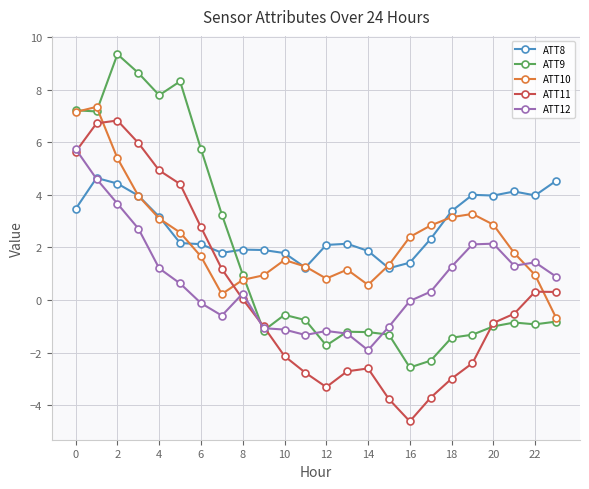

How many data points does each series have?

24